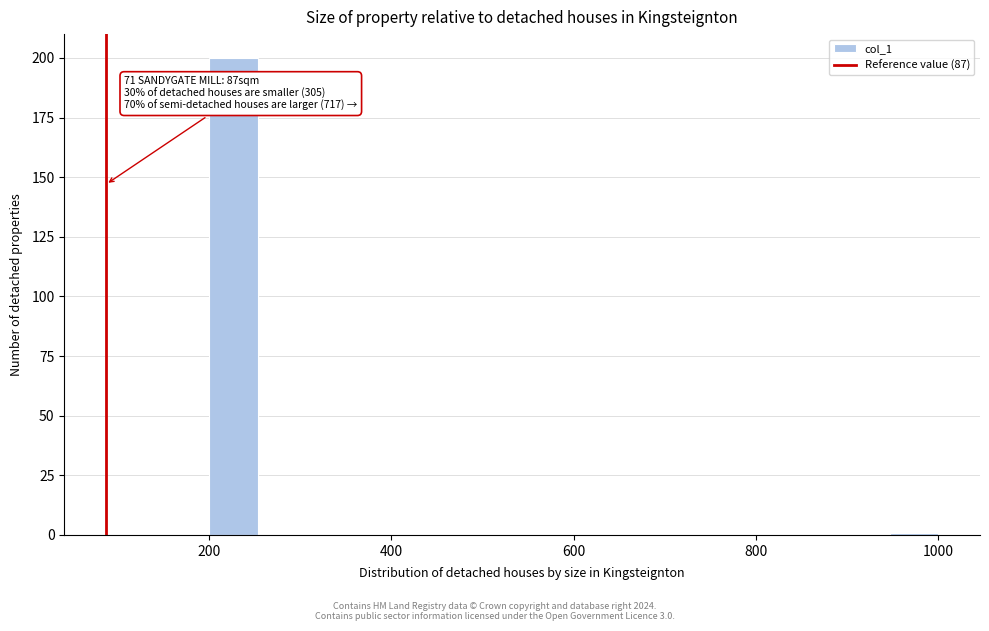

Around what value on the x-axis is the tallest bar? Give the approximate position of its centre, as read against the axis.

220